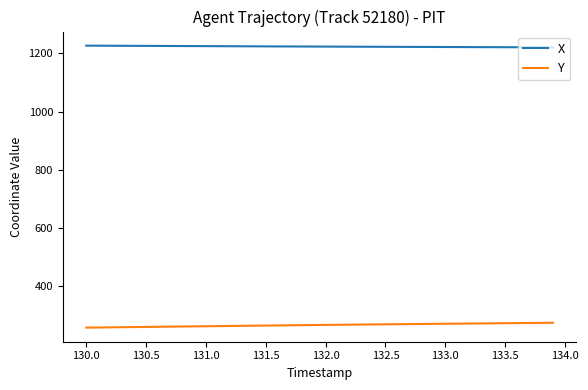

List the series in order of their overall mean, lowest first.

Y, X